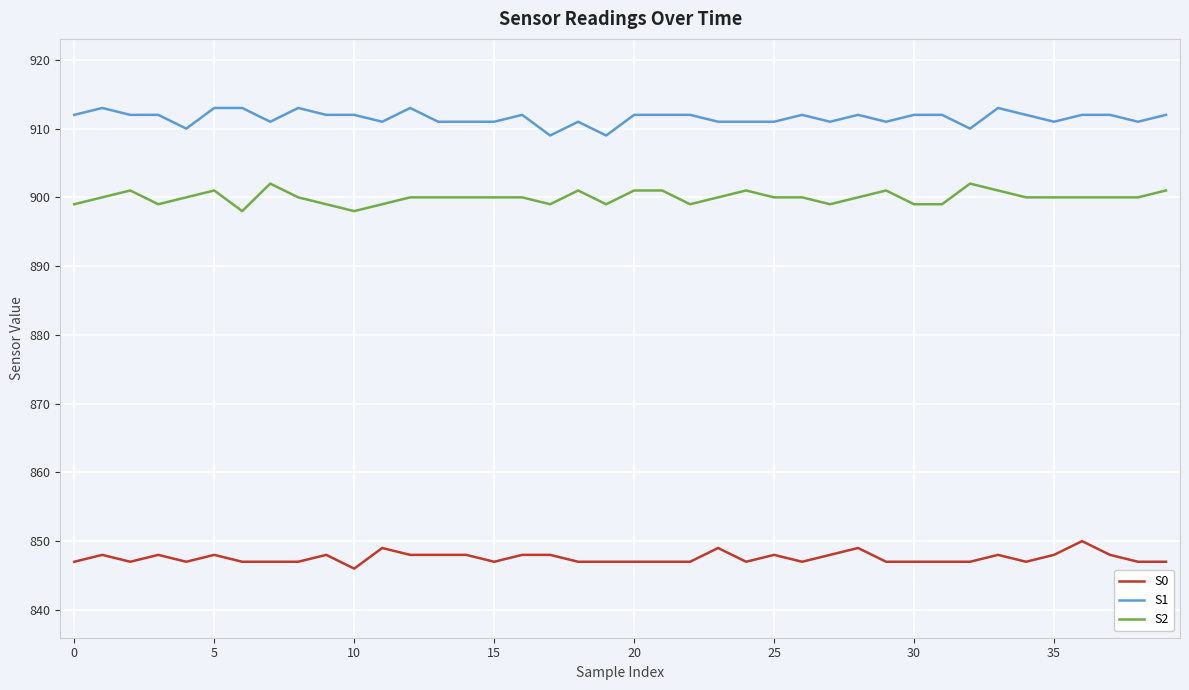

True or false: S0 and S2 cross at least once.

False